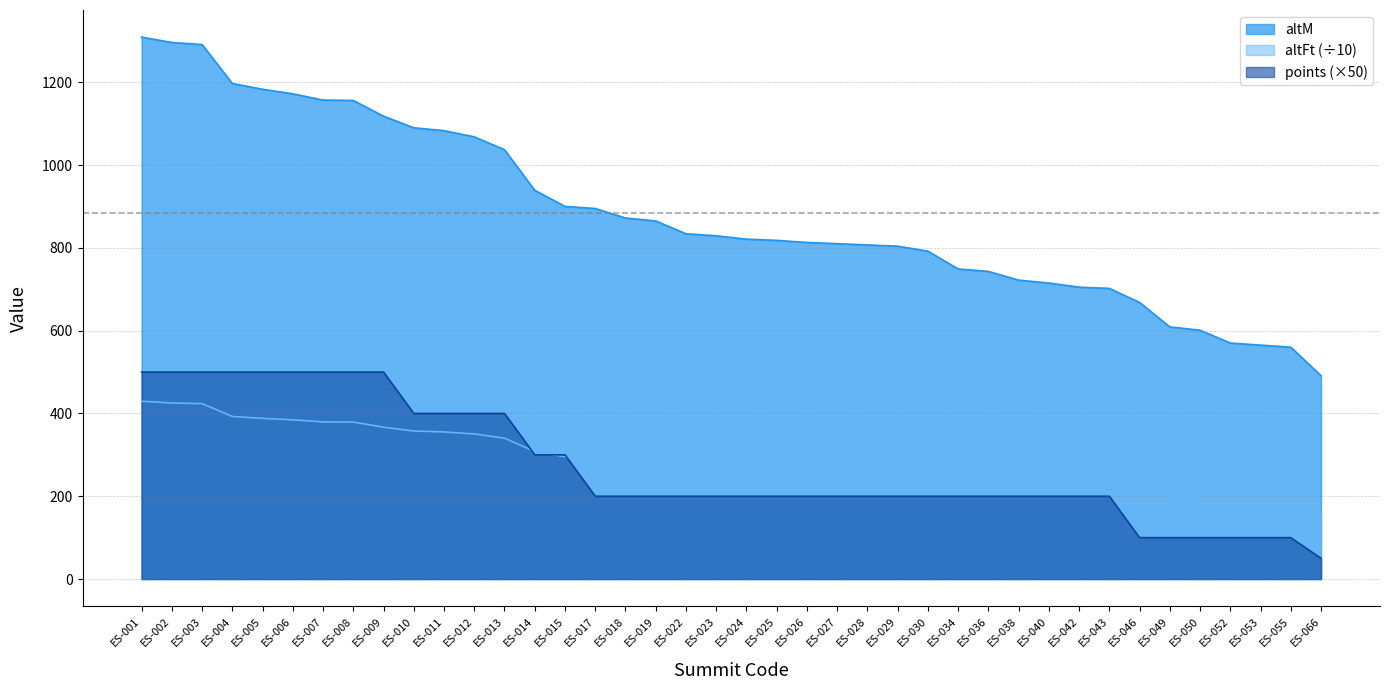

What is the smallest value displayed?

50.0